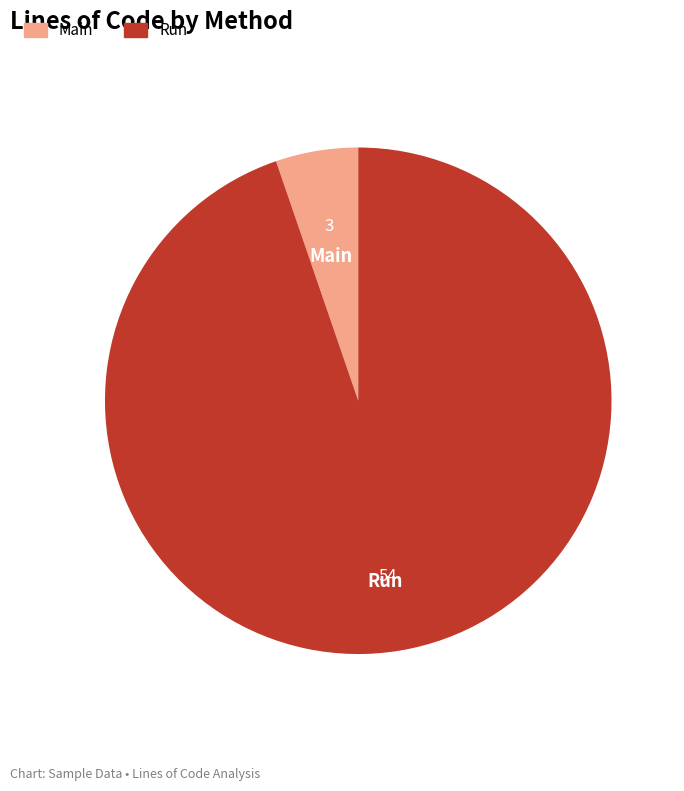

Is it true that Run is 95% of the pie?

True